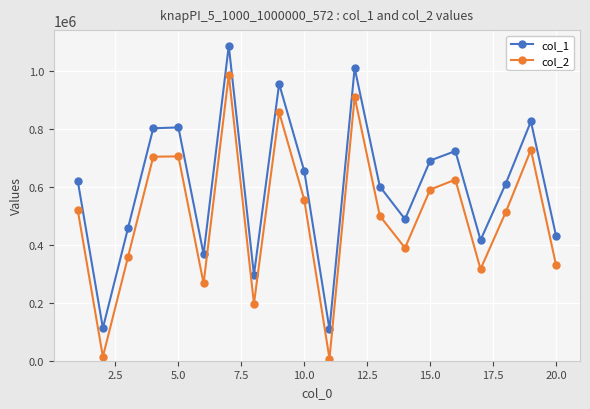

How many interior local peaks does the col_1 series have?

6